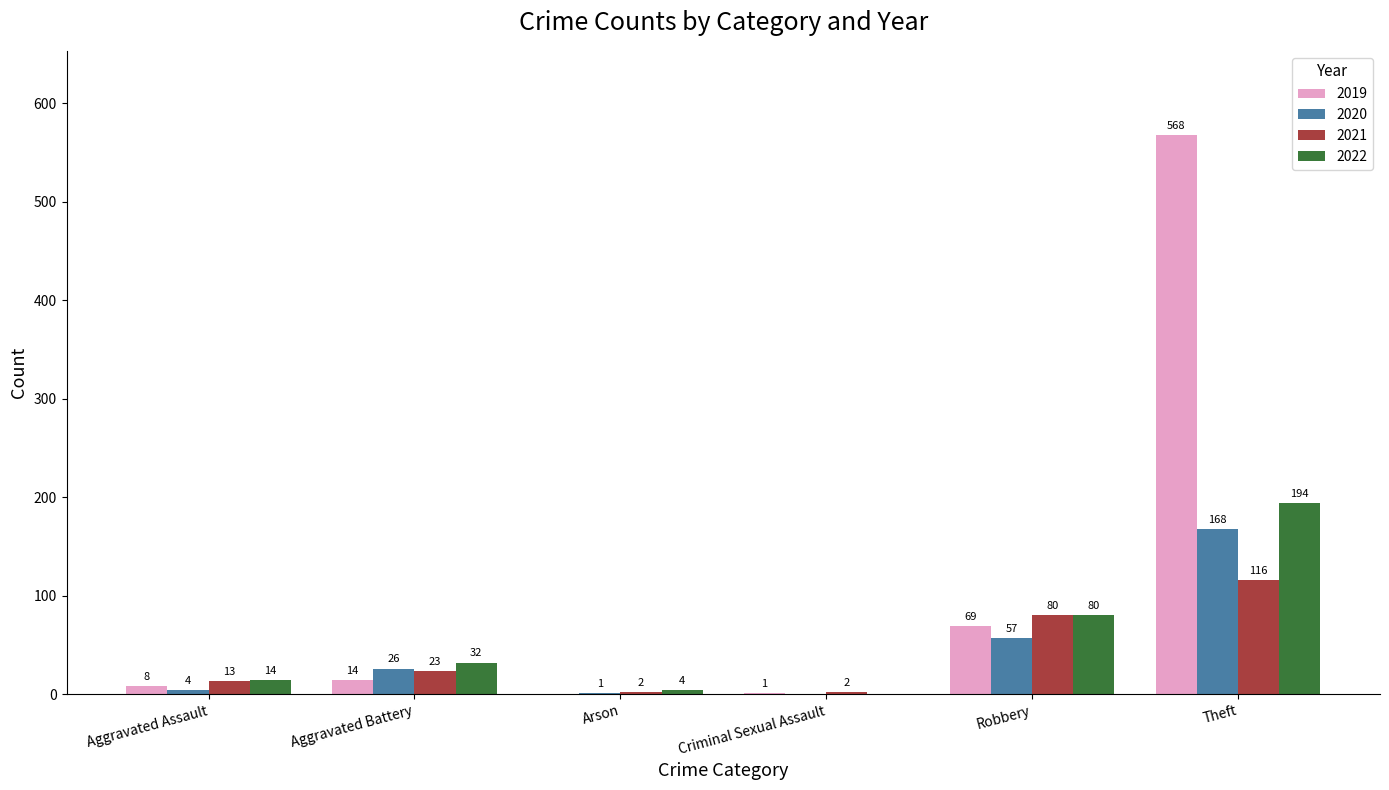

Between Arson and Robbery, which series saw the biggest shift?

2021